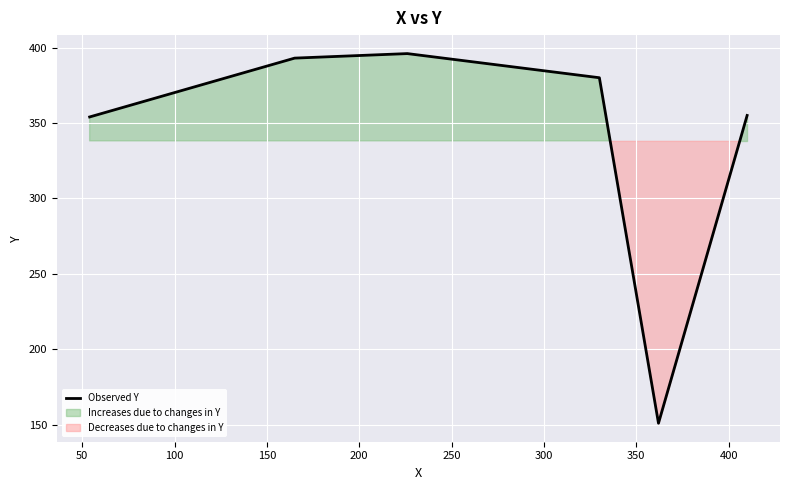

What is the smallest value displayed?

151